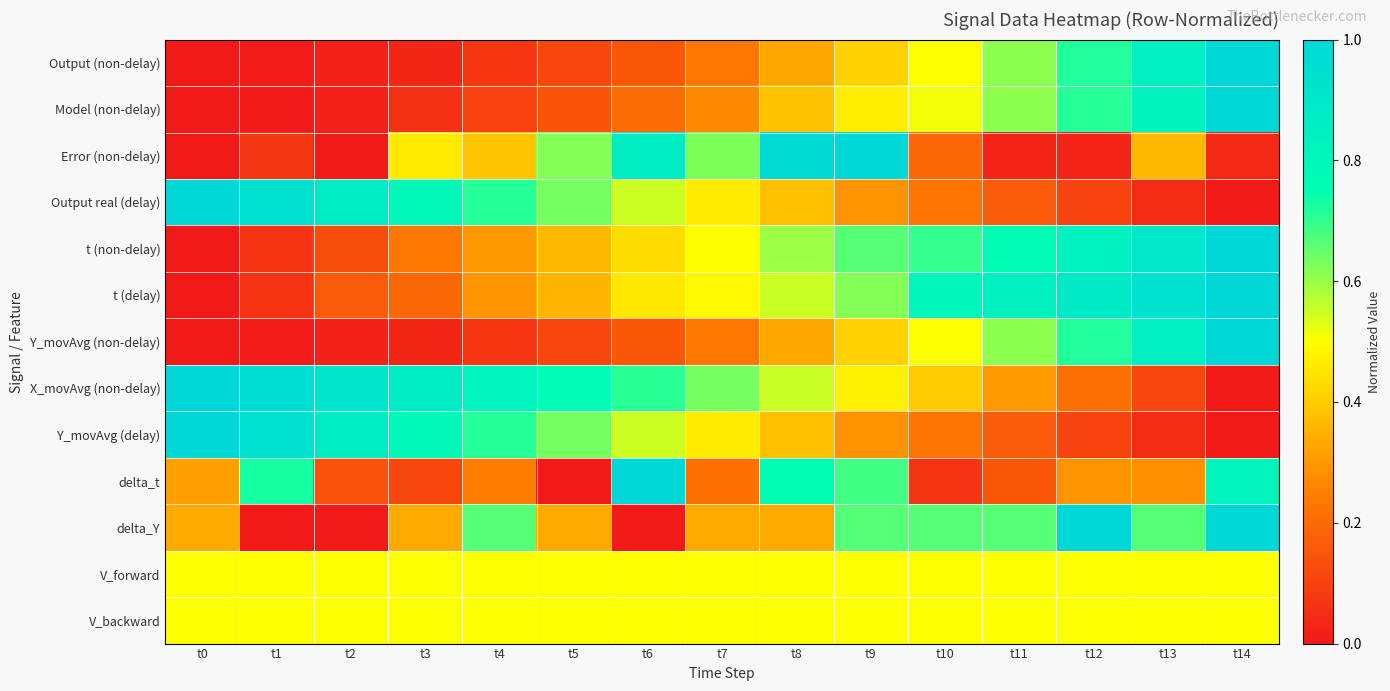

Reading left to right, list all the values displayed in this chart.

Output (non-delay): t0=0.0	t1=0.0	t2=0.0	t3=0.0	t4=0.1	t5=0.1	t6=0.2	t7=0.2	t8=0.3	t9=0.4	t10=0.5	t11=0.6	t12=0.7	t13=0.8	t14=1.0
Model (non-delay): t0=0.0	t1=0.0	t2=0.0	t3=0.1	t4=0.1	t5=0.1	t6=0.2	t7=0.3	t8=0.4	t9=0.5	t10=0.5	t11=0.6	t12=0.7	t13=0.8	t14=1.0
Error (non-delay): t0=0.0	t1=0.1	t2=0.0	t3=0.5	t4=0.4	t5=0.6	t6=0.9	t7=0.6	t8=1.0	t9=1.0	t10=0.2	t11=0.0	t12=0.0	t13=0.4	t14=0.0
Output real (delay): t0=1.0	t1=0.9	t2=0.9	t3=0.8	t4=0.7	t5=0.6	t6=0.5	t7=0.5	t8=0.4	t9=0.3	t10=0.2	t11=0.2	t12=0.1	t13=0.0	t14=0.0
t (non-delay): t0=0.0	t1=0.1	t2=0.1	t3=0.2	t4=0.3	t5=0.4	t6=0.4	t7=0.5	t8=0.6	t9=0.7	t10=0.7	t11=0.8	t12=0.8	t13=0.9	t14=1.0
t (delay): t0=0.0	t1=0.1	t2=0.2	t3=0.2	t4=0.3	t5=0.4	t6=0.5	t7=0.5	t8=0.6	t9=0.6	t10=0.8	t11=0.8	t12=0.9	t13=0.9	t14=1.0
Y_movAvg (non-delay): t0=0.0	t1=0.0	t2=0.0	t3=0.0	t4=0.1	t5=0.1	t6=0.2	t7=0.2	t8=0.3	t9=0.4	t10=0.5	t11=0.6	t12=0.7	t13=0.8	t14=1.0
X_movAvg (non-delay): t0=1.0	t1=1.0	t2=0.9	t3=0.9	t4=0.8	t5=0.8	t6=0.7	t7=0.6	t8=0.6	t9=0.5	t10=0.4	t11=0.3	t12=0.2	t13=0.1	t14=0.0
Y_movAvg (delay): t0=1.0	t1=0.9	t2=0.9	t3=0.8	t4=0.7	t5=0.6	t6=0.5	t7=0.5	t8=0.4	t9=0.3	t10=0.2	t11=0.2	t12=0.1	t13=0.0	t14=0.0
delta_t: t0=0.3	t1=0.7	t2=0.1	t3=0.1	t4=0.2	t5=0.0	t6=1.0	t7=0.2	t8=0.8	t9=0.7	t10=0.1	t11=0.2	t12=0.3	t13=0.3	t14=0.8
delta_Y: t0=0.3	t1=0.0	t2=0.0	t3=0.3	t4=0.7	t5=0.3	t6=0.0	t7=0.3	t8=0.3	t9=0.7	t10=0.7	t11=0.7	t12=1.0	t13=0.7	t14=1.0
V_forward: t0=0.5	t1=0.5	t2=0.5	t3=0.5	t4=0.5	t5=0.5	t6=0.5	t7=0.5	t8=0.5	t9=0.5	t10=0.5	t11=0.5	t12=0.5	t13=0.5	t14=0.5
V_backward: t0=0.5	t1=0.5	t2=0.5	t3=0.5	t4=0.5	t5=0.5	t6=0.5	t7=0.5	t8=0.5	t9=0.5	t10=0.5	t11=0.5	t12=0.5	t13=0.5	t14=0.5